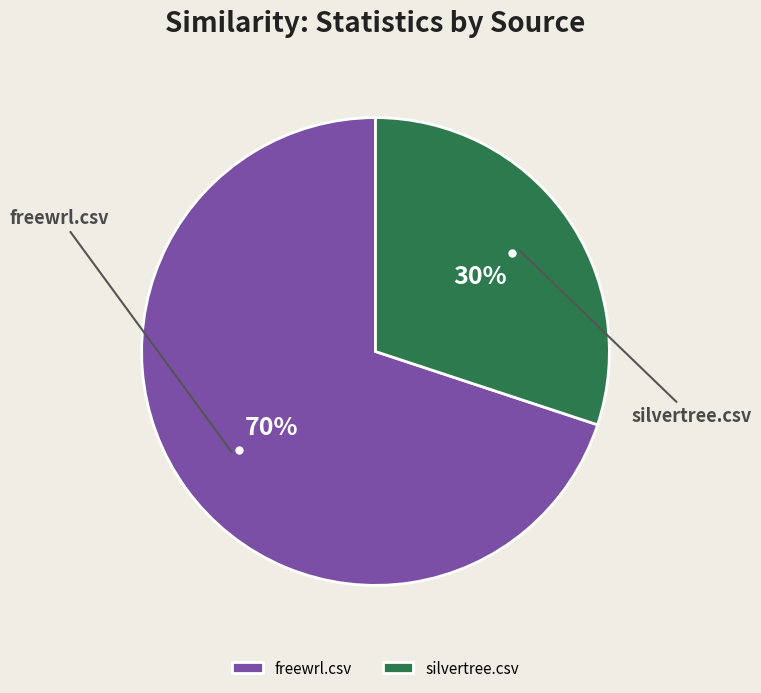

Does any single category account for the majority?

Yes